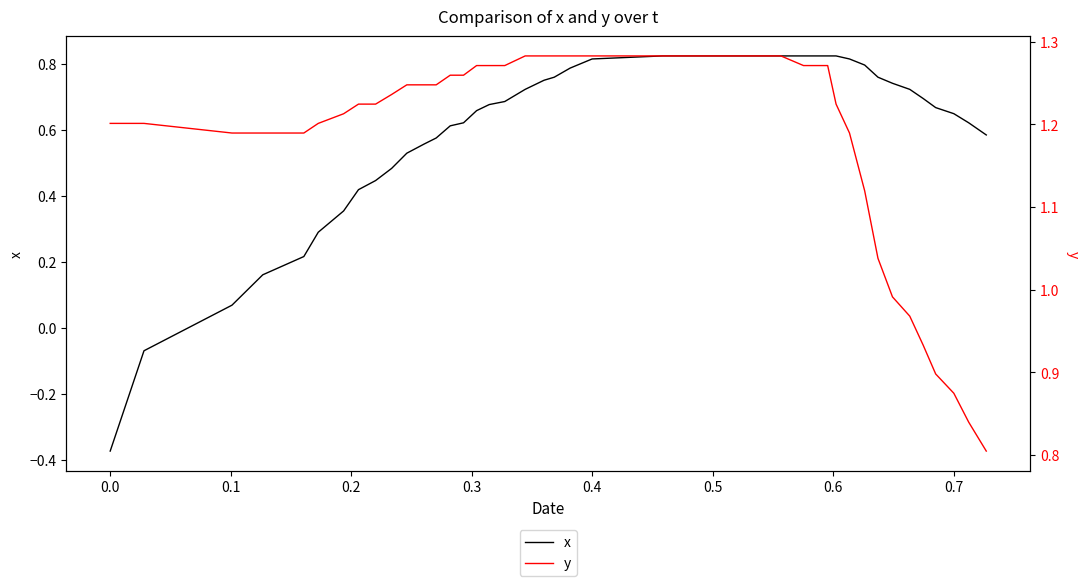

What are all the series names shown in the legend?

x, y